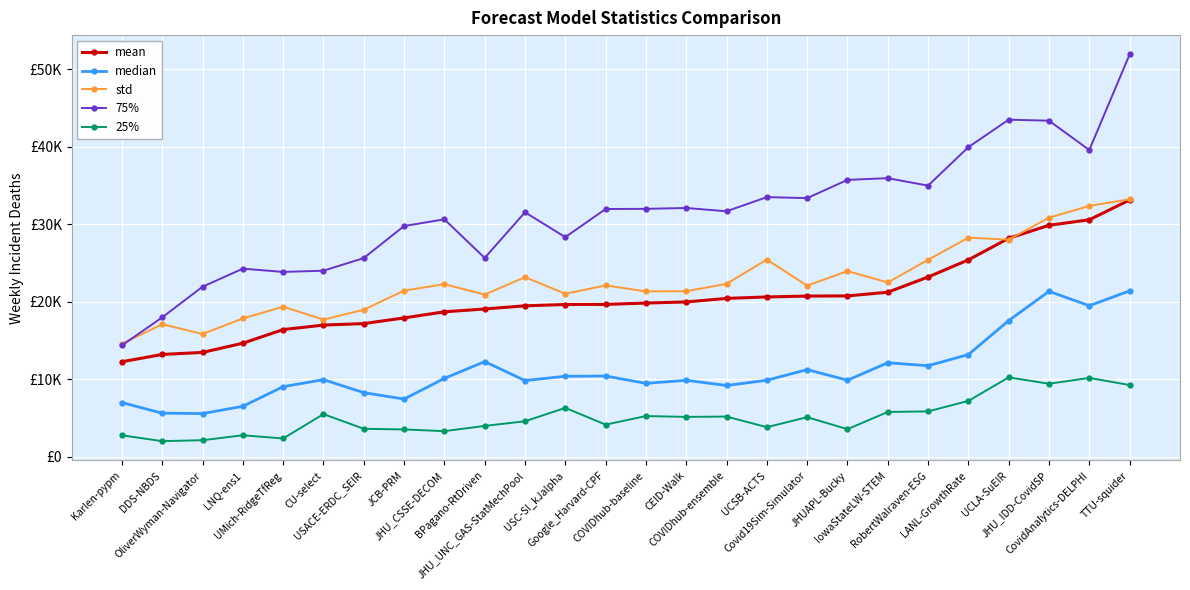

Is this an area chart (filled region under the line)?

No